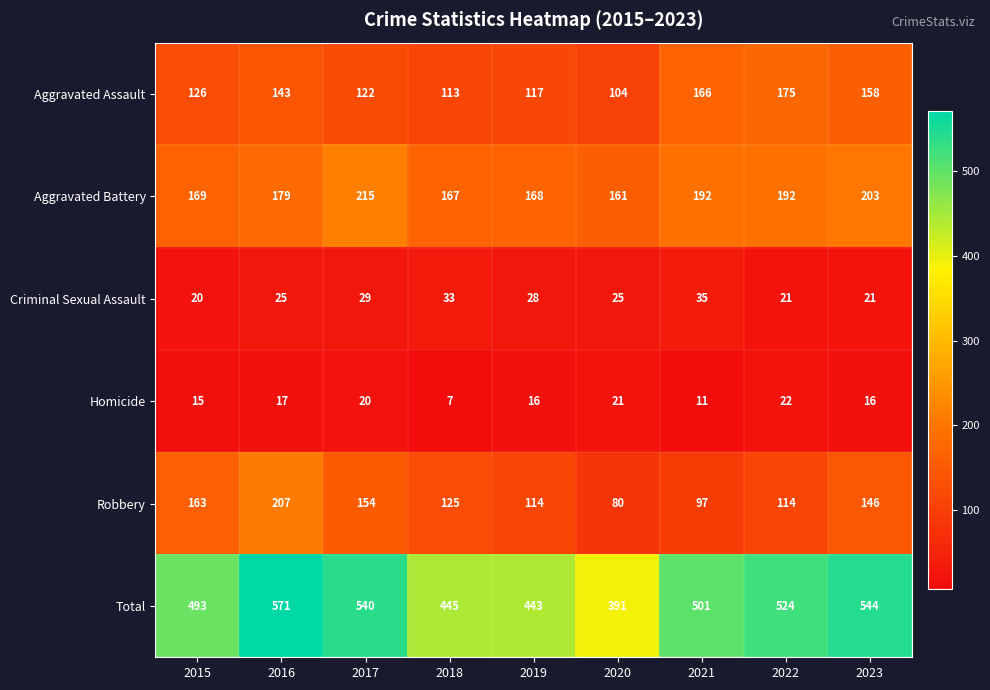

What is the smallest value displayed?

7